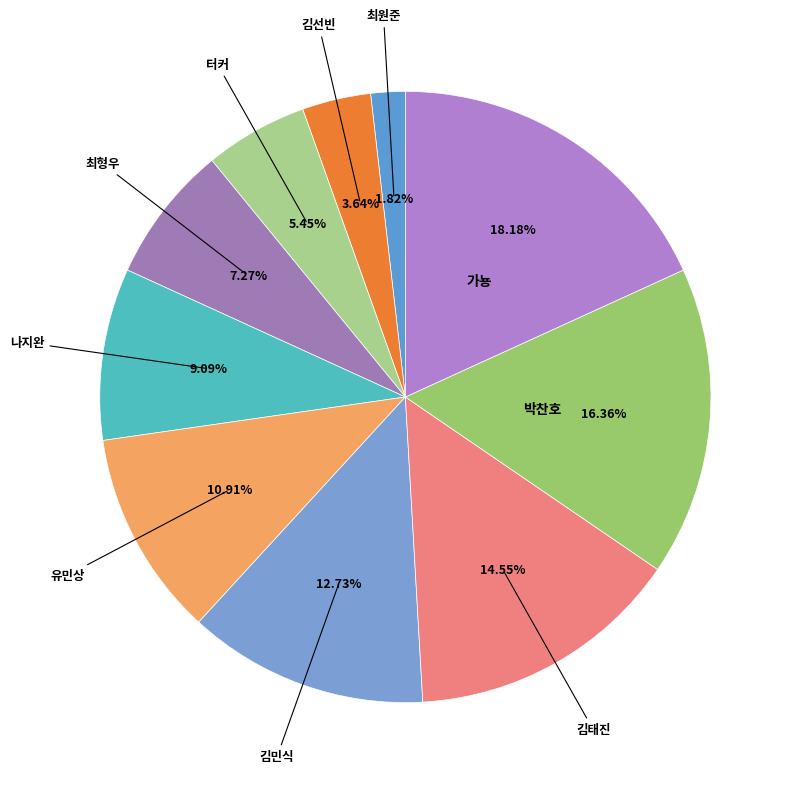

Is the sum of 최원준 and 최형우 greater than half?

No